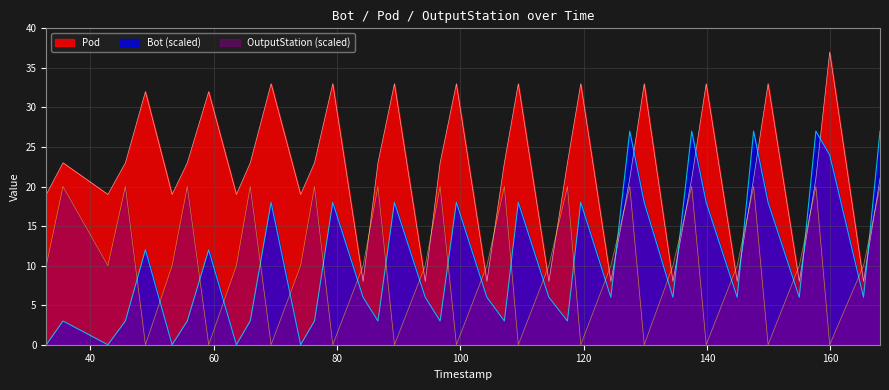

How many data points in OutputStation are less than 10?

12